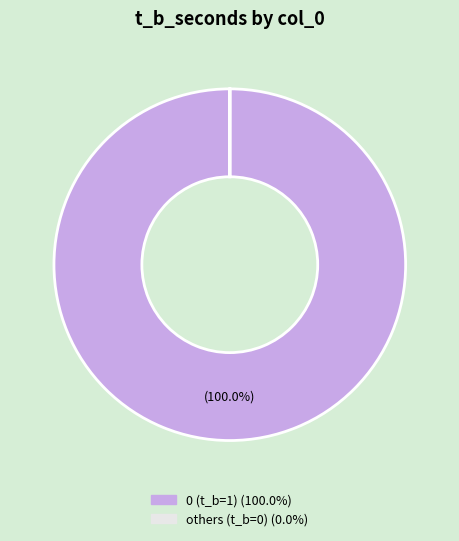

To the nearest percent, what is the difference between the largest and smallest slice percentages?

100%